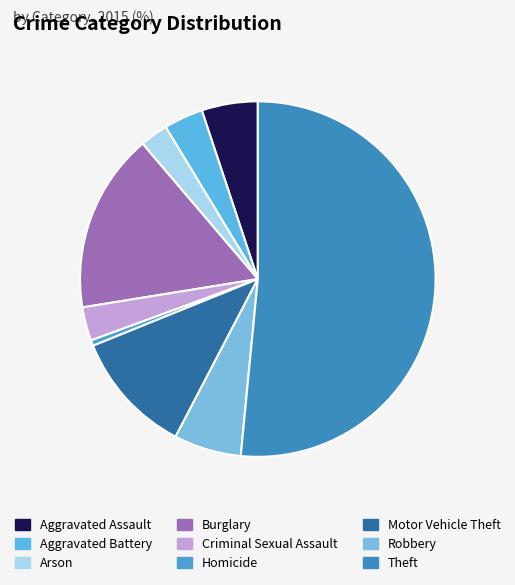

To the nearest percent, what portion does Criminal Sexual Assault represent?

3%